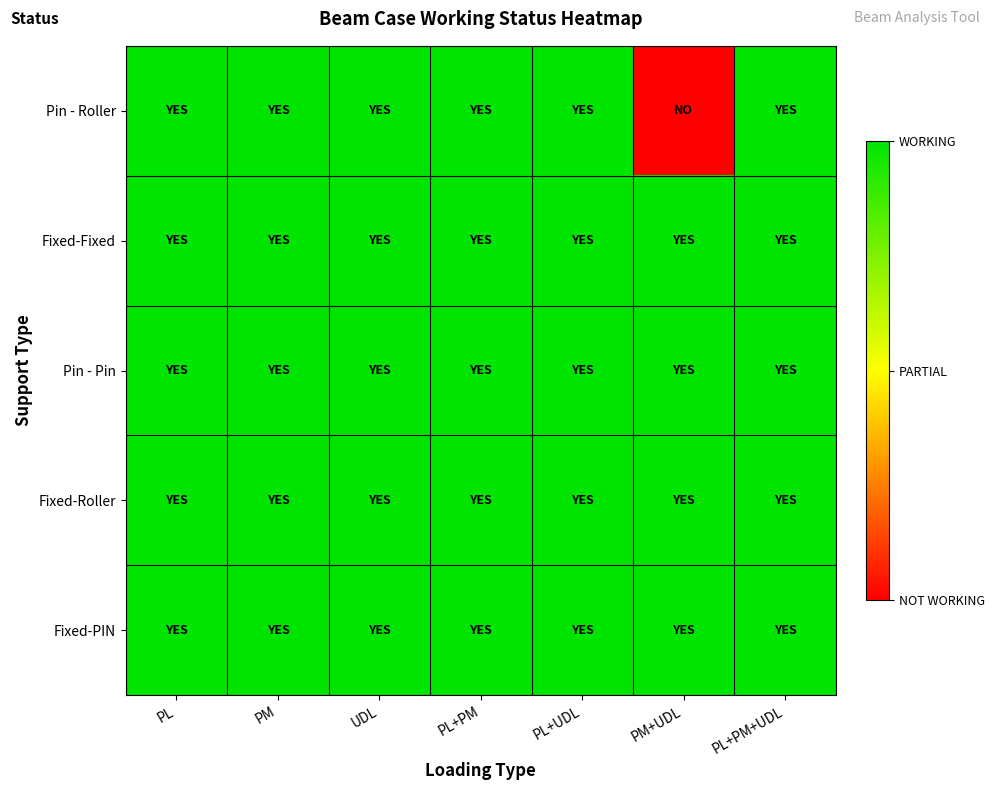

Rank the series by their maximum value, from lowest to highest.

Pin - Roller, Fixed-Fixed, Pin - Pin, Fixed-Roller, Fixed-PIN